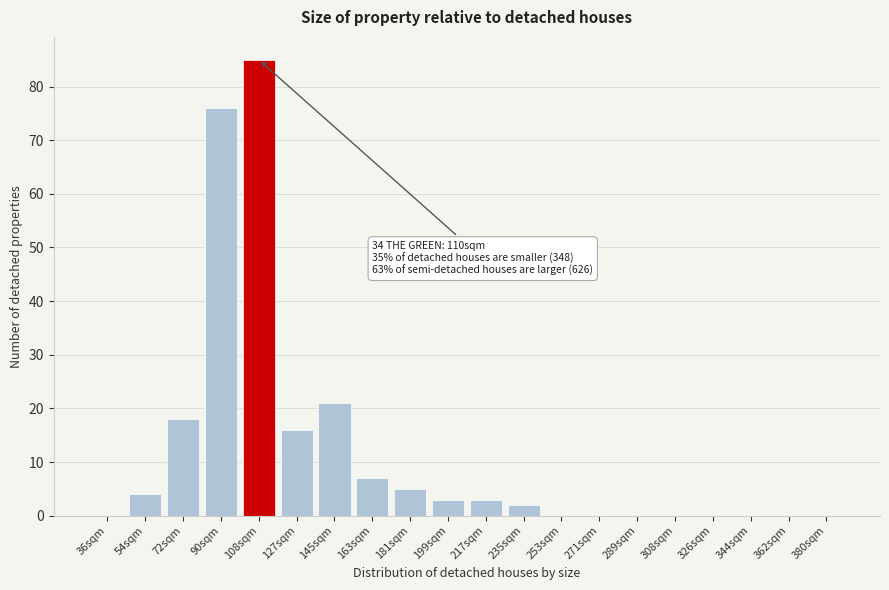

Reading left to right, what are all the values shown in this chart?

36sqm=0	54sqm=4	72sqm=18	90sqm=76	108sqm=85	127sqm=16	145sqm=21	163sqm=7	181sqm=5	199sqm=3	217sqm=3	235sqm=2	253sqm=0	271sqm=0	289sqm=0	308sqm=0	326sqm=0	344sqm=0	362sqm=0	380sqm=0